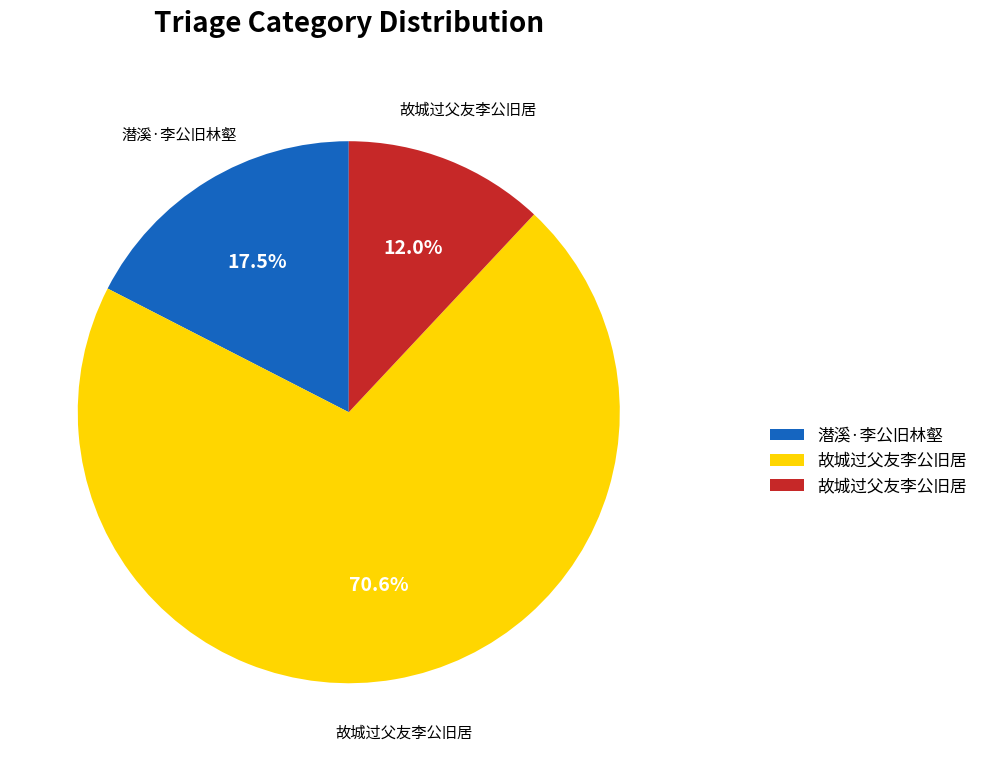

Which category has the biggest portion of the pie?

故城过父友李公旧居